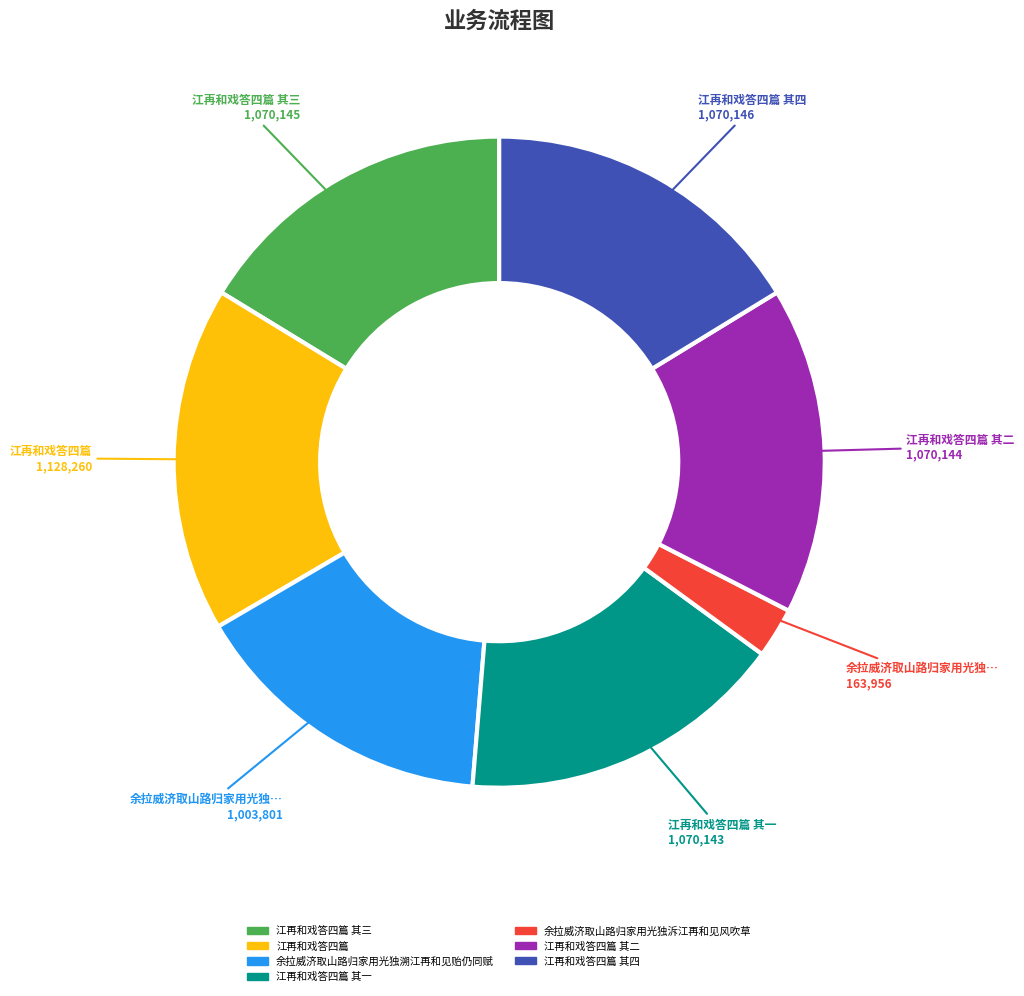

Does 余拉威济取山路归家用光独泝江再和见风吹草 account for over 50% of the chart?

No